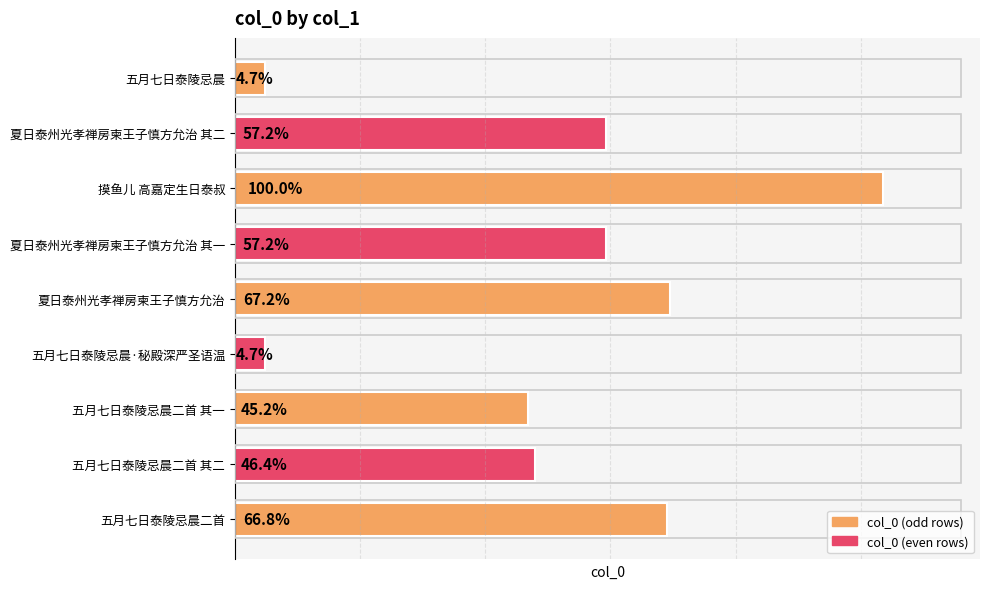

Does the chart contain any negative values?

No